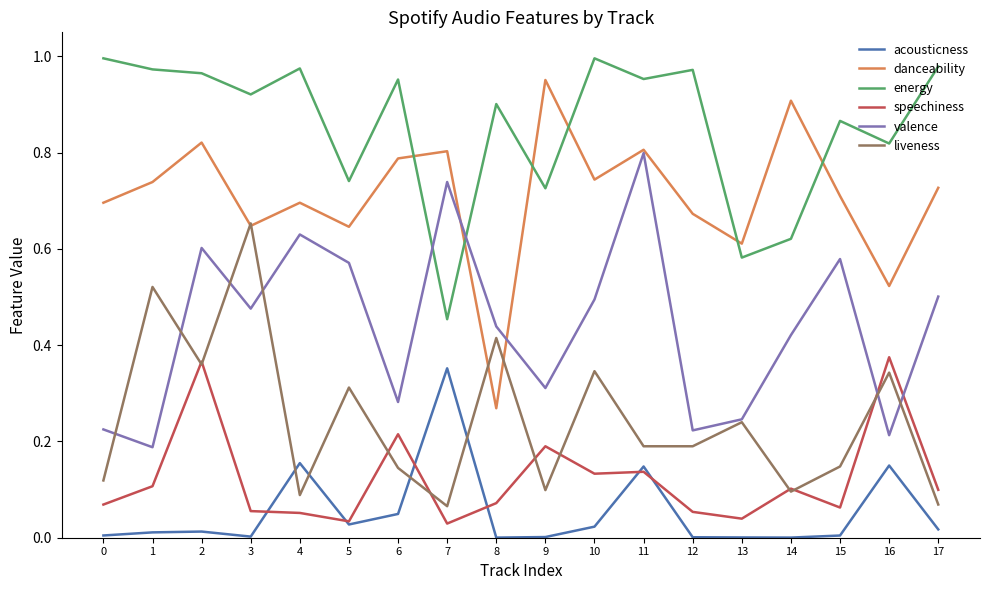

Which series has the largest total across all categories?

energy